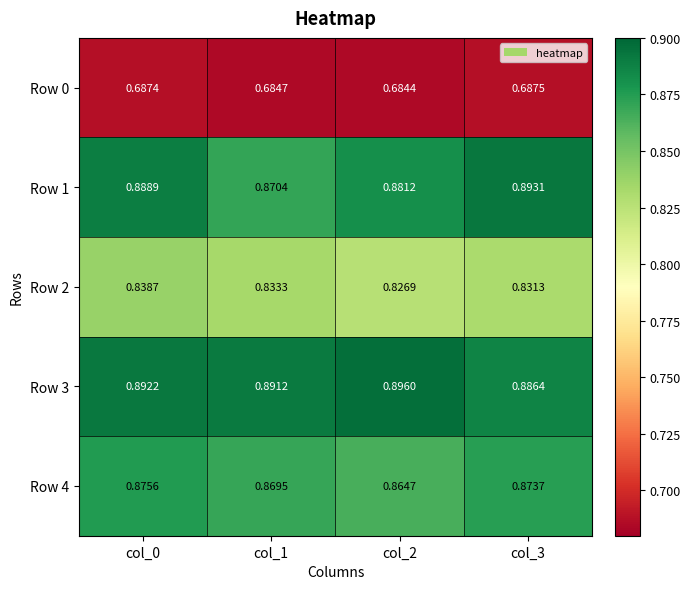

Is the value of Row 4 at col_0 greater than the value of Row 1 at col_2?

No